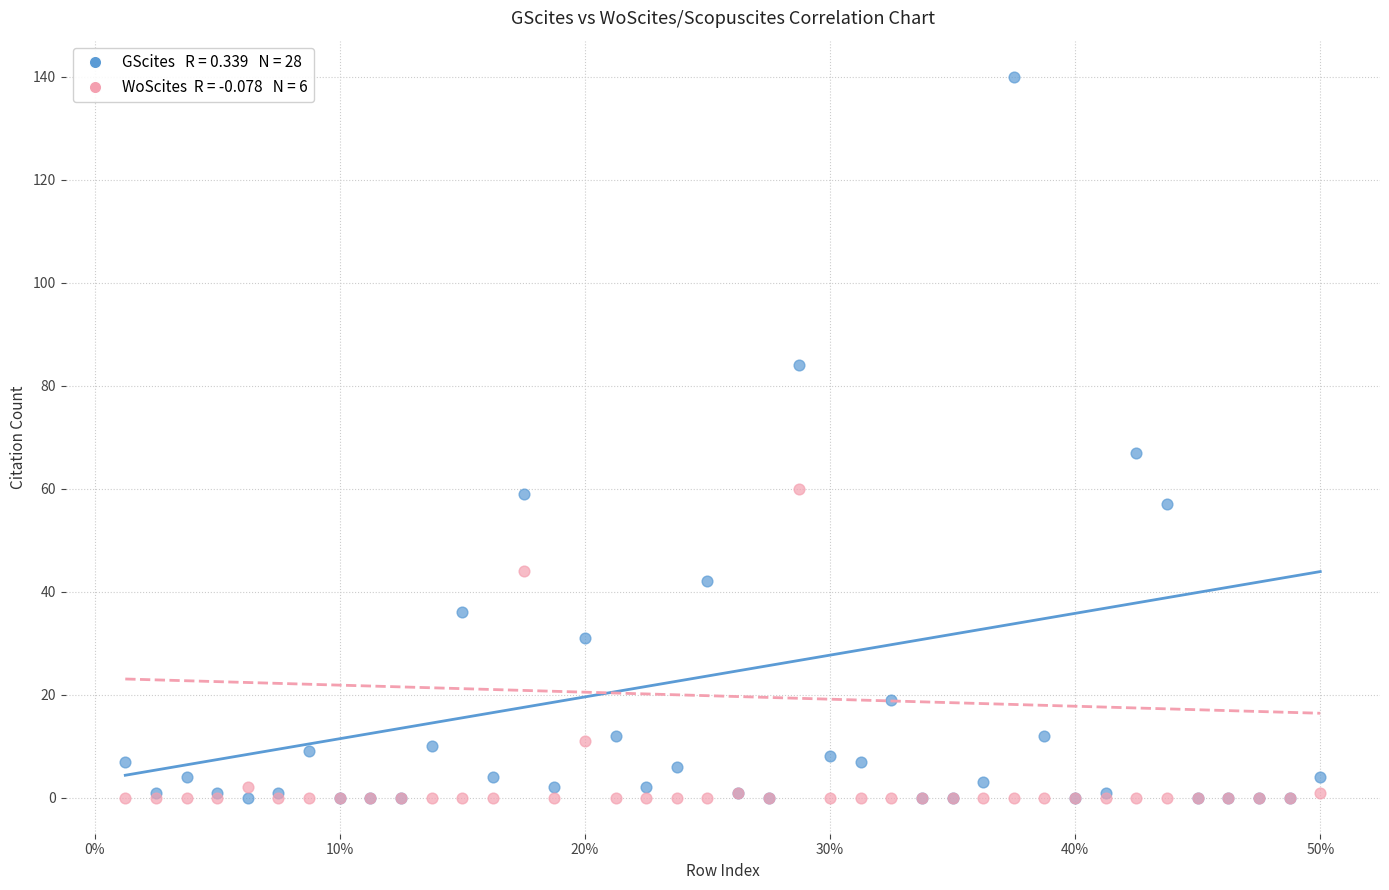

Across all series, what Y value is closest to 70?

67